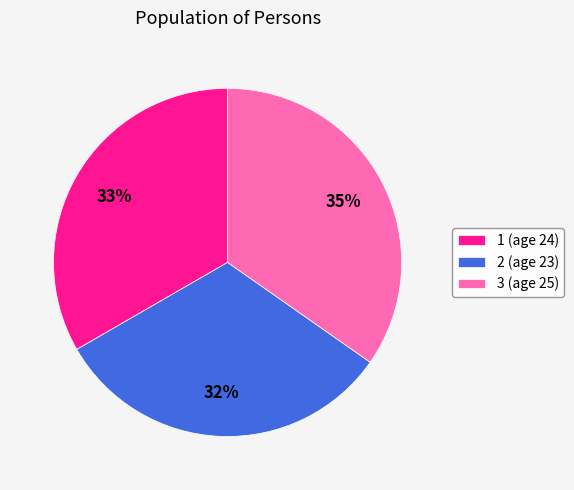

Which slice is the largest?

3